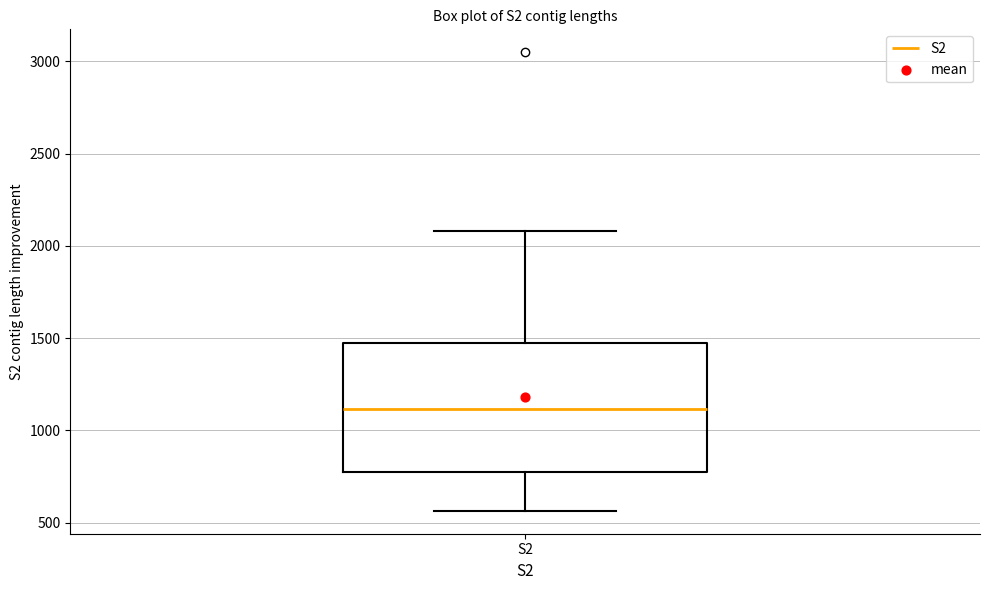

Transcribe this box plot: give where the median line is, the range the box spans, and where the two whiskers end, as read against the y-axis. The values are not printed on the chart, so give them approximately, as read against the axis.

median 1100, box 750 to 1450, whiskers 550 to 2100